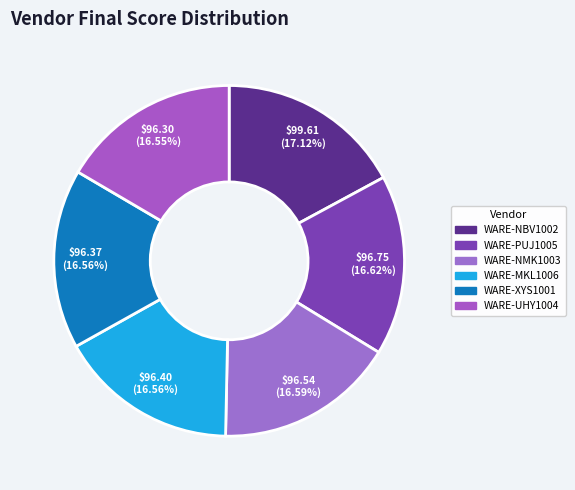

How much of the chart is everything except WARE-NBV1002?

82.9%